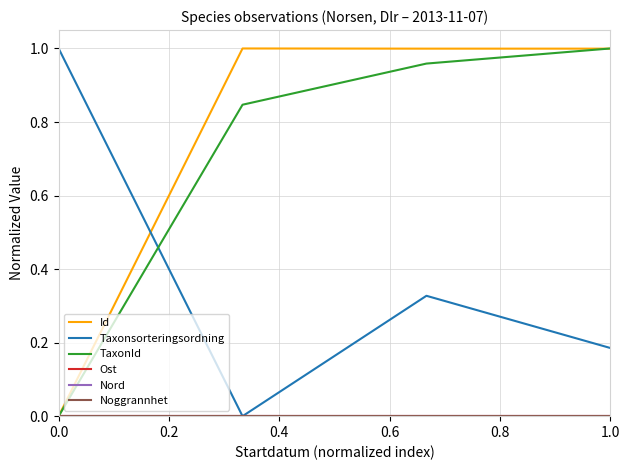

Does the chart display data point markers on the line(s)?

No